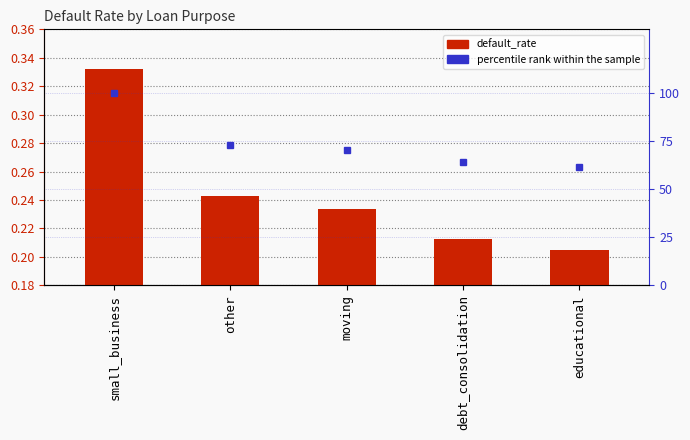

Reading left to right, extract all data points from this chart.

default_rate: small_business=0.3	other=0.2	moving=0.2	debt_consolidation=0.2	educational=0.2
percentile rank within the sample: small_business=100.0	other=73.0	moving=70.2	debt_consolidation=63.9	educational=61.7